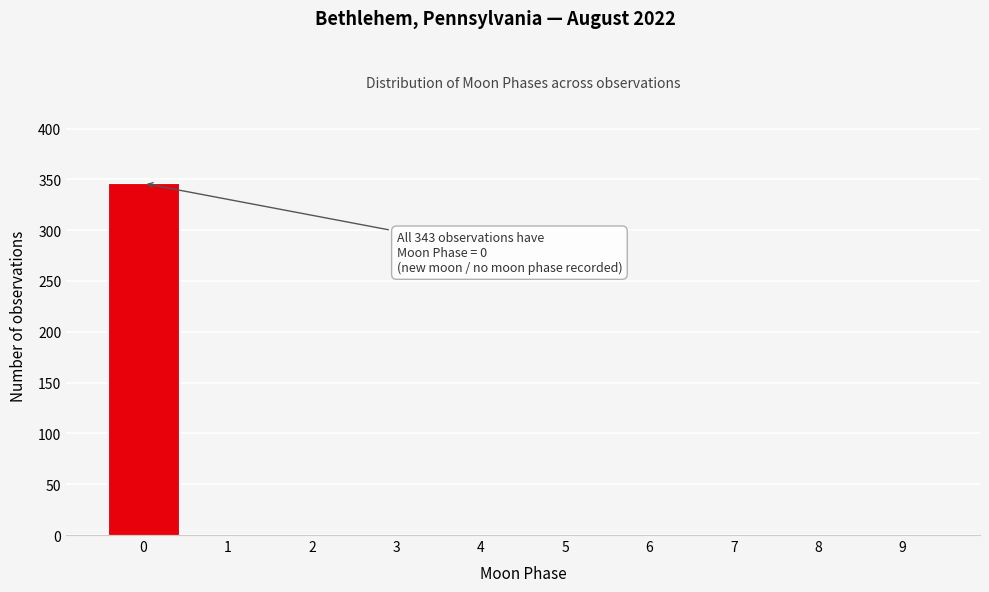

Which range on the x-axis has the tallest bar?

-0.5 to 0.5